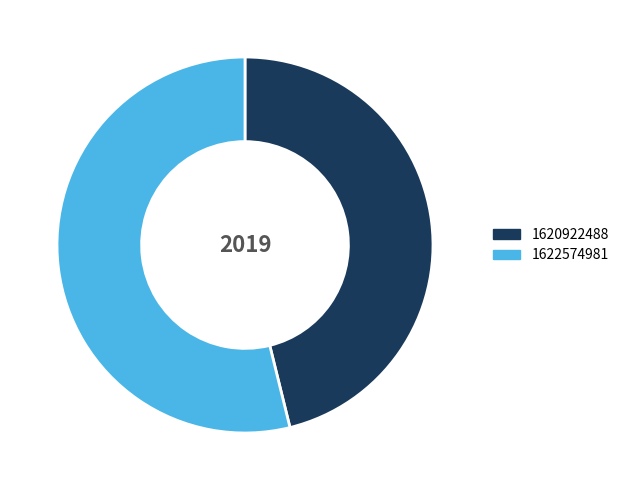

Is it true that 1622574981 is 54% of the pie?

True